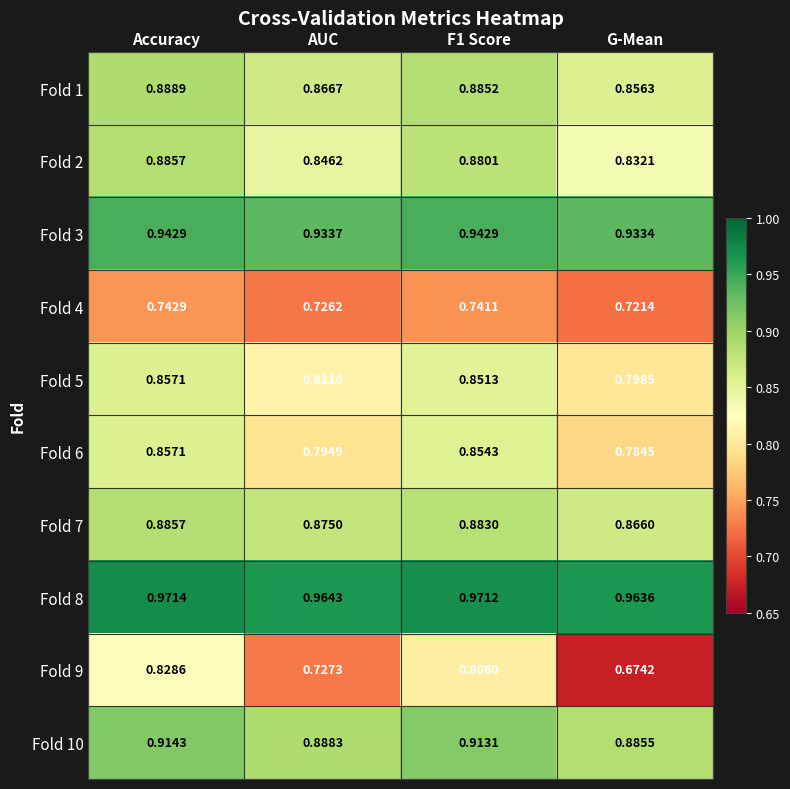

At which category is the sum across all series the highest?

Accuracy